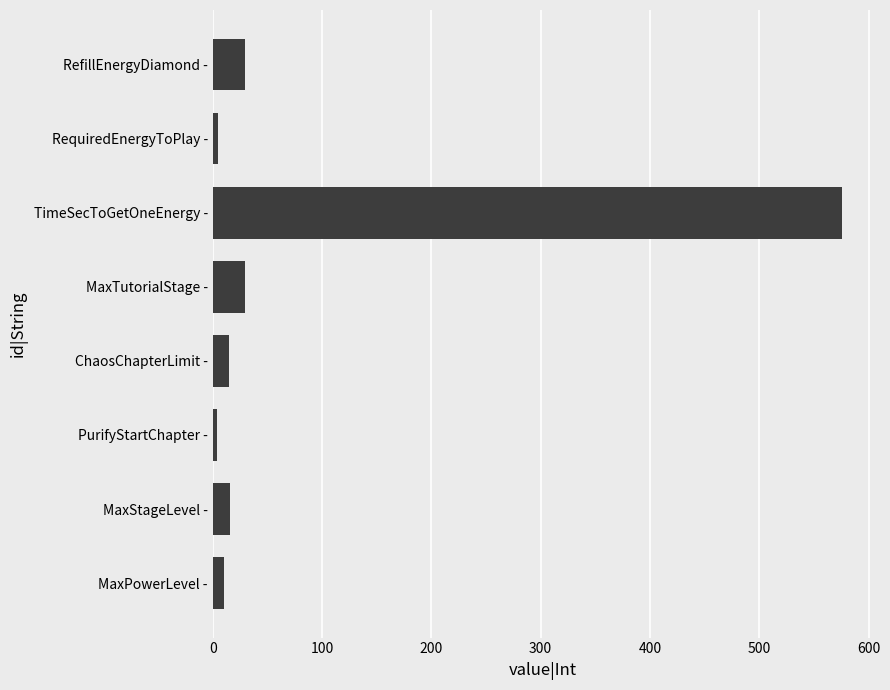

Which label corresponds to the largest value in the chart?

TimeSecToGetOneEnergy -